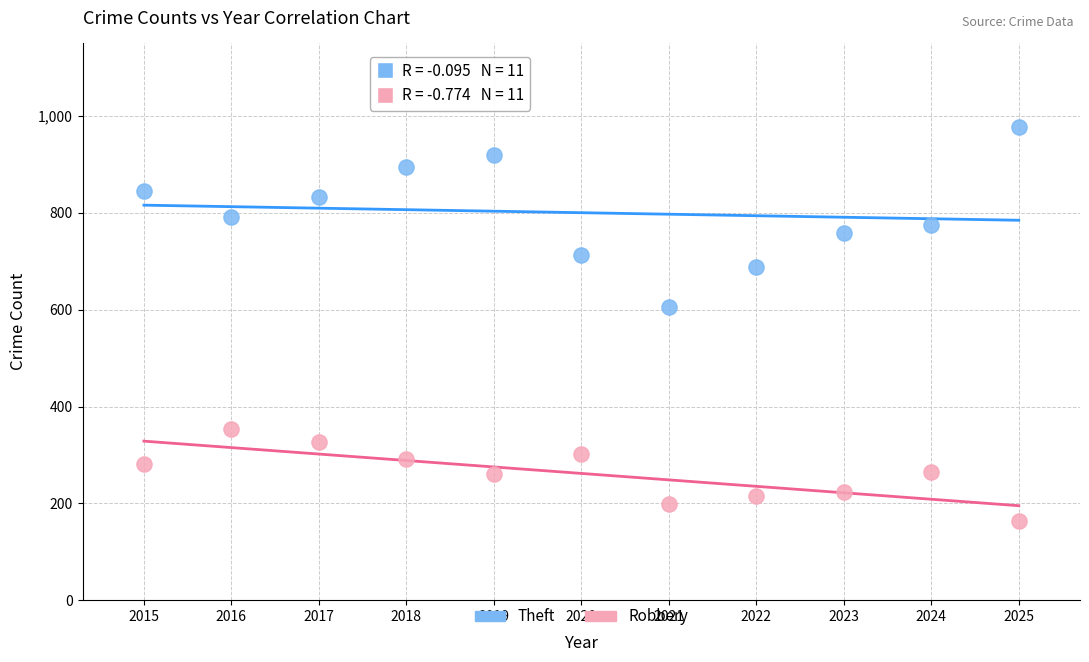

Across all series, what Y value is closest to 571?

605